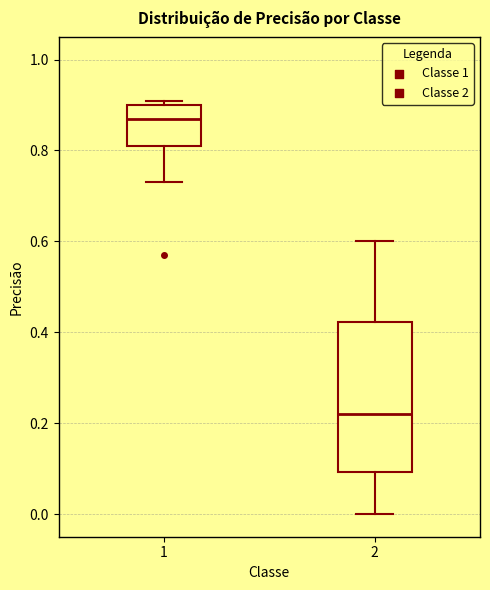

Where does the upper whisker of the box at x = 2 end on the y-axis? The values are not printed on the chart, so give them approximately, as read against the axis.

0.60